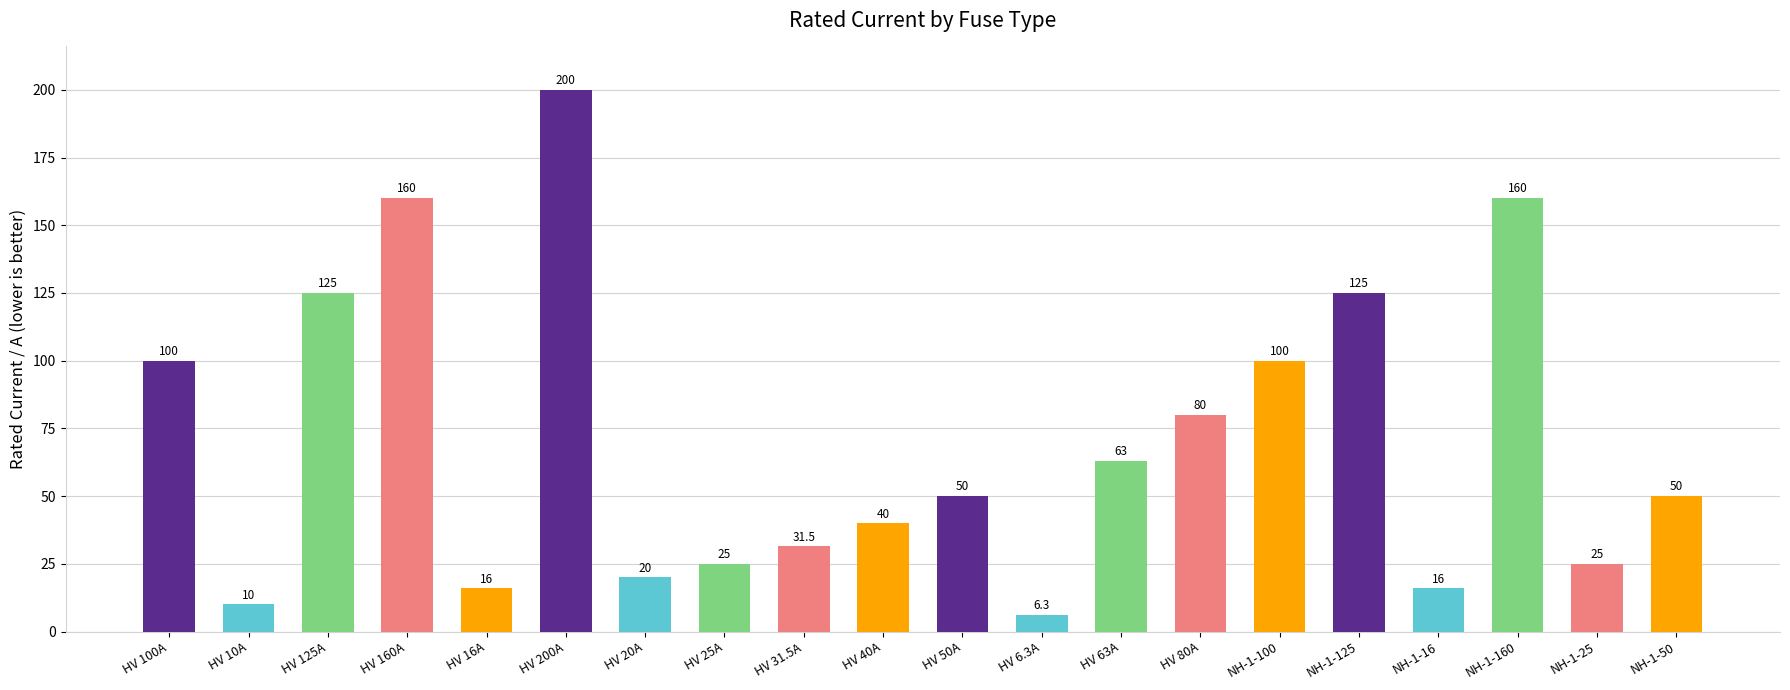

What is the change in value from HV 200A to NH-1-50?

-150.0